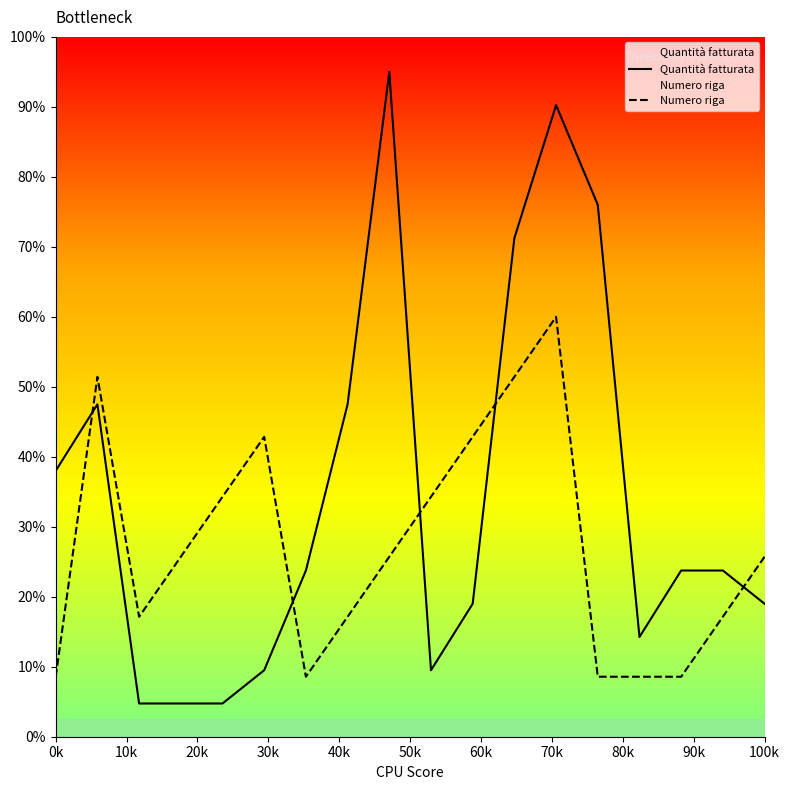

The Numero riga series shows 8.6 at 80k. True or false?

False